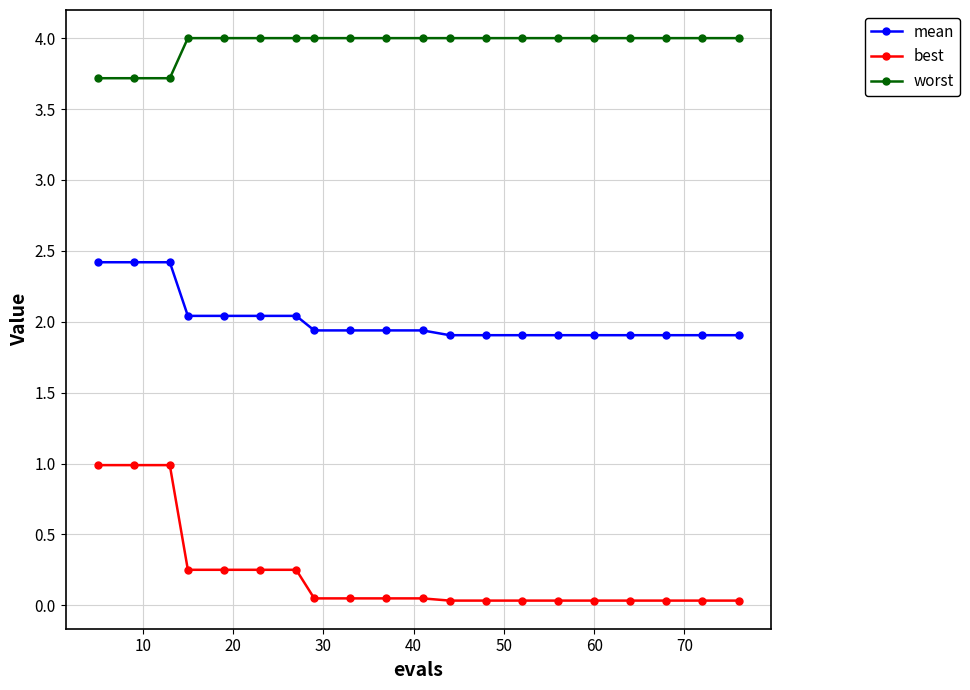

What is the maximum value shown in the chart?

4.0